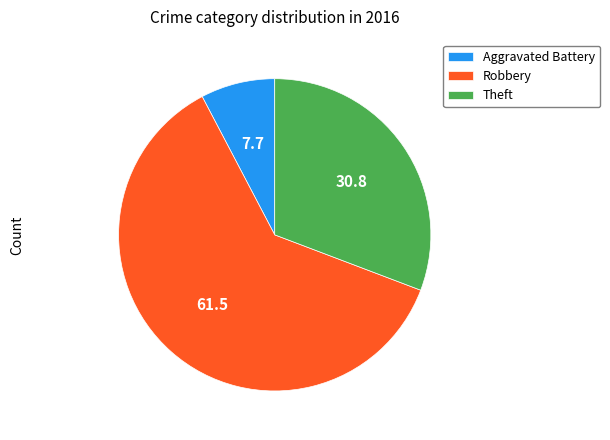

Is the sum of Theft and Robbery greater than half?

Yes